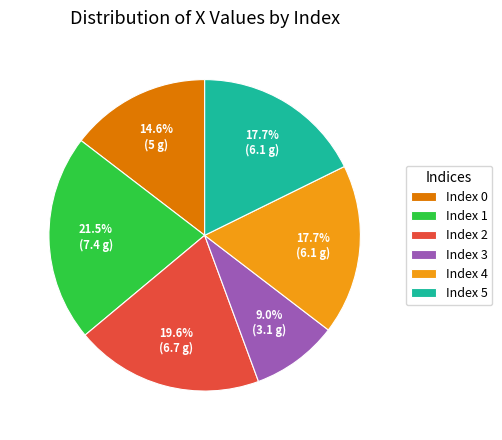

Does any single category account for the majority?

No